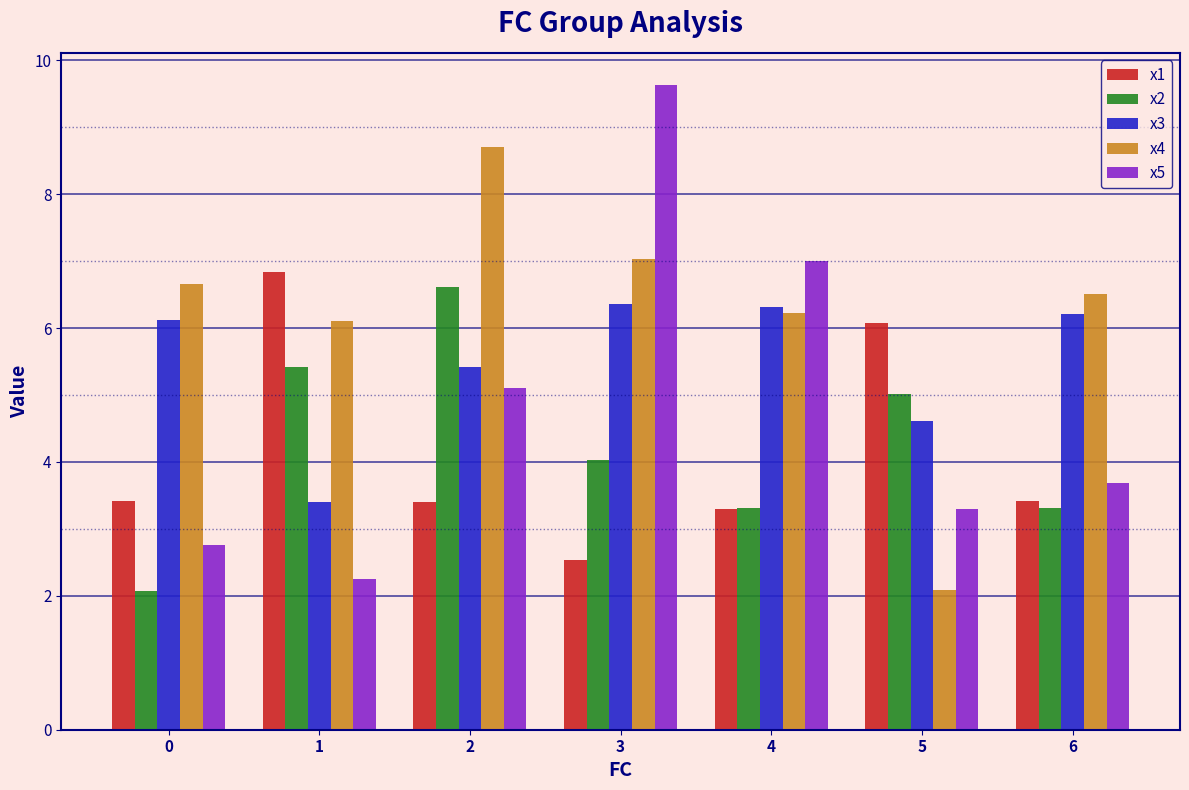

At which label does x1 reach its minimum?

3